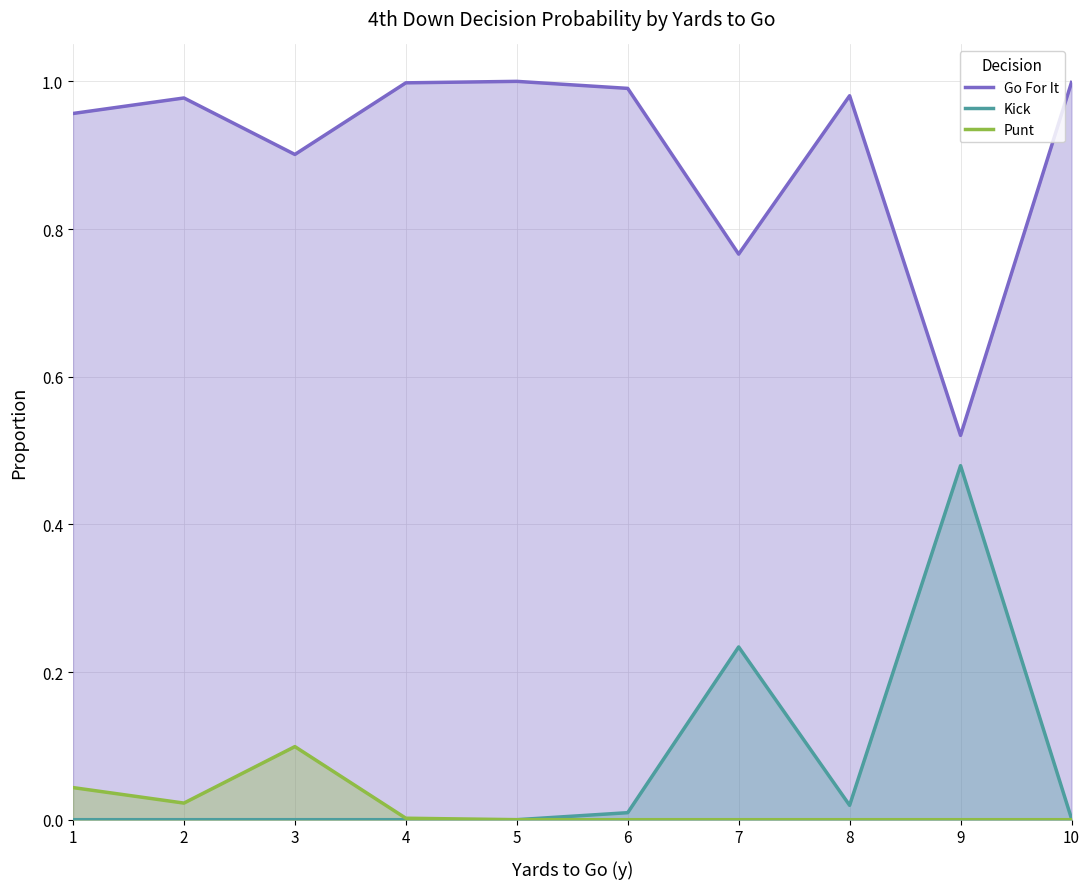

Reading left to right, what are all the values shown in this chart?

Go For It: 1.0	1.0	0.9	1.0	1.0	1.0	0.8	1.0	0.5	1.0
Kick: 0.0	0.0	0.0	0.0	0.0	0.0	0.2	0.0	0.5	0.0
Punt: 0.0	0.0	0.1	0.0	0.0	0.0	0.0	0.0	0.0	0.0